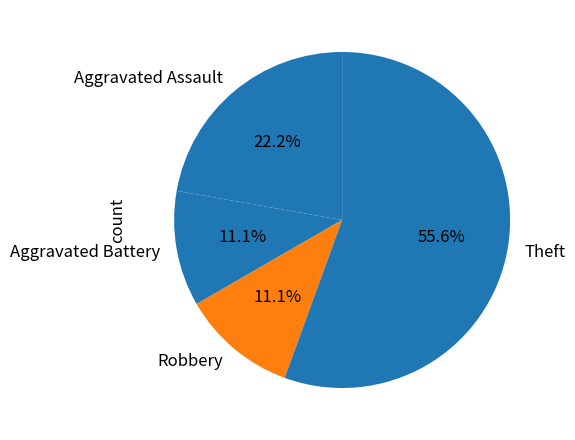

How much of the chart is everything except Robbery?

88.9%